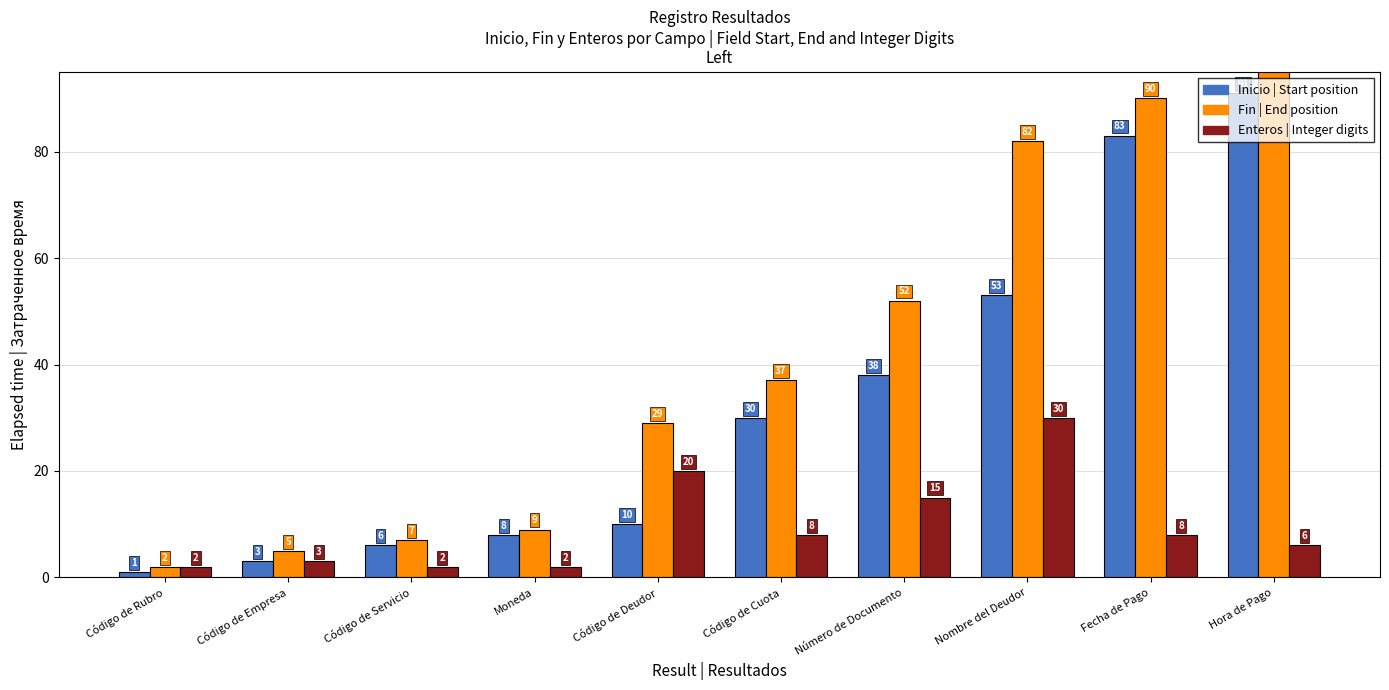

What is the difference between the maximum and minimum values in the Fin series?

94